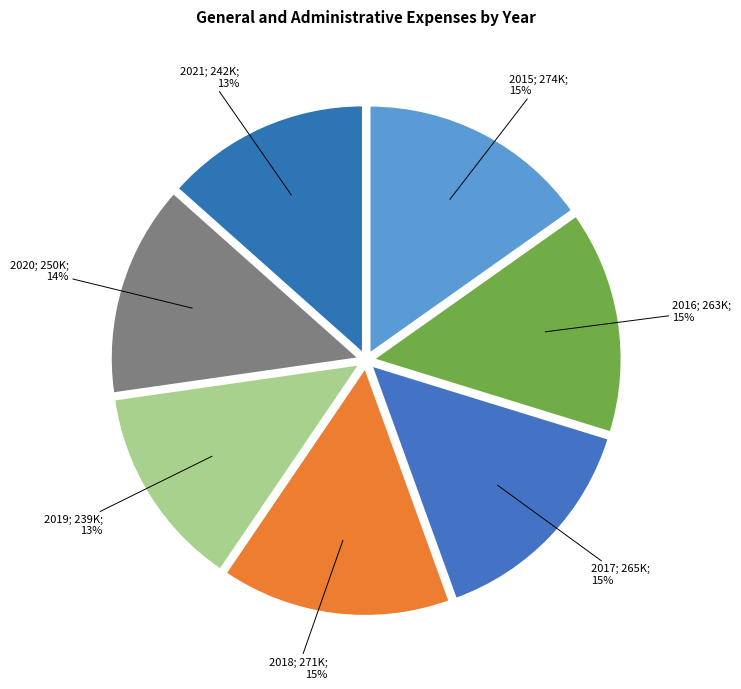

How many slices are in this pie chart?

7